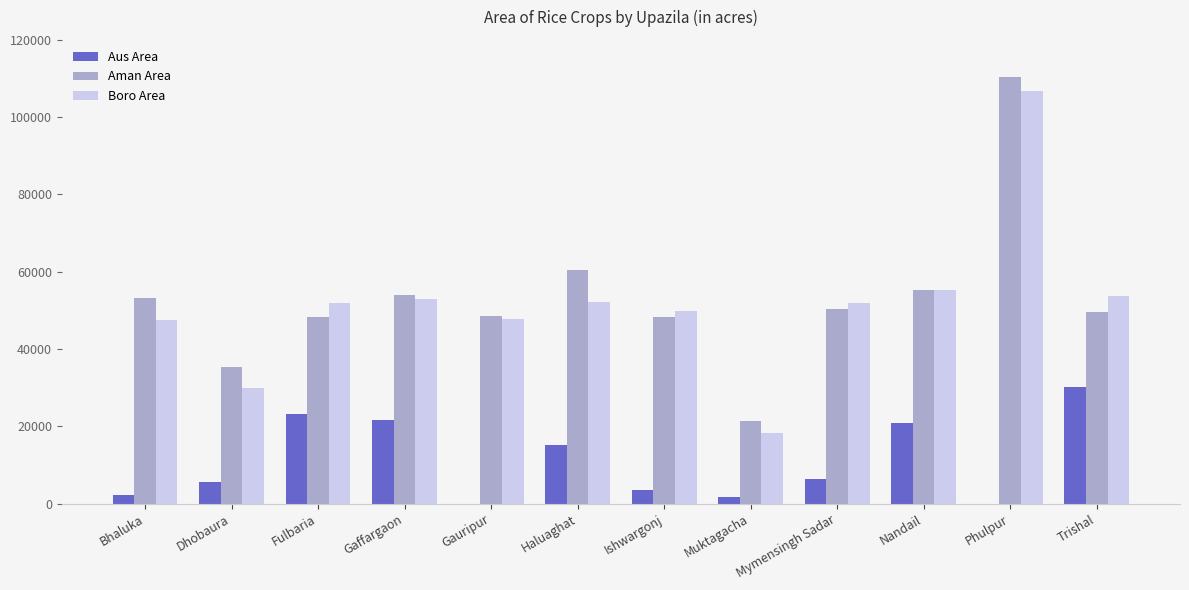

Which series has the widest spread of values?

Aman Area